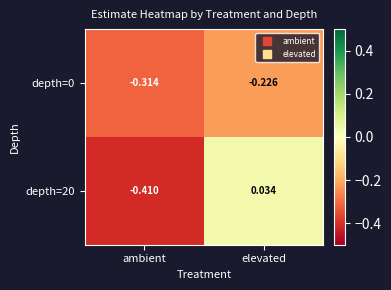

At which category is the sum across all series the highest?

elevated